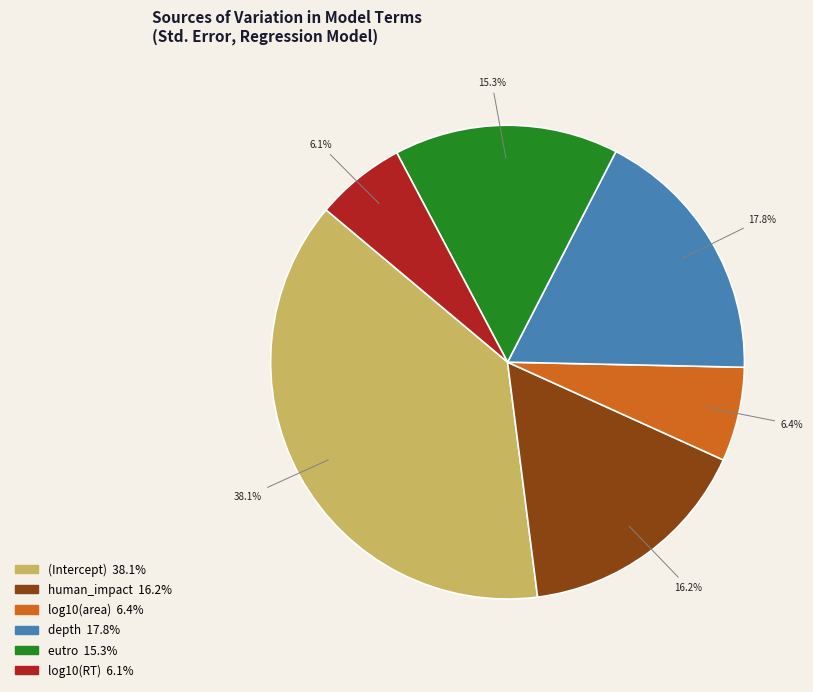

To the nearest percent, what is the difference between the largest and smallest slice percentages?

32%